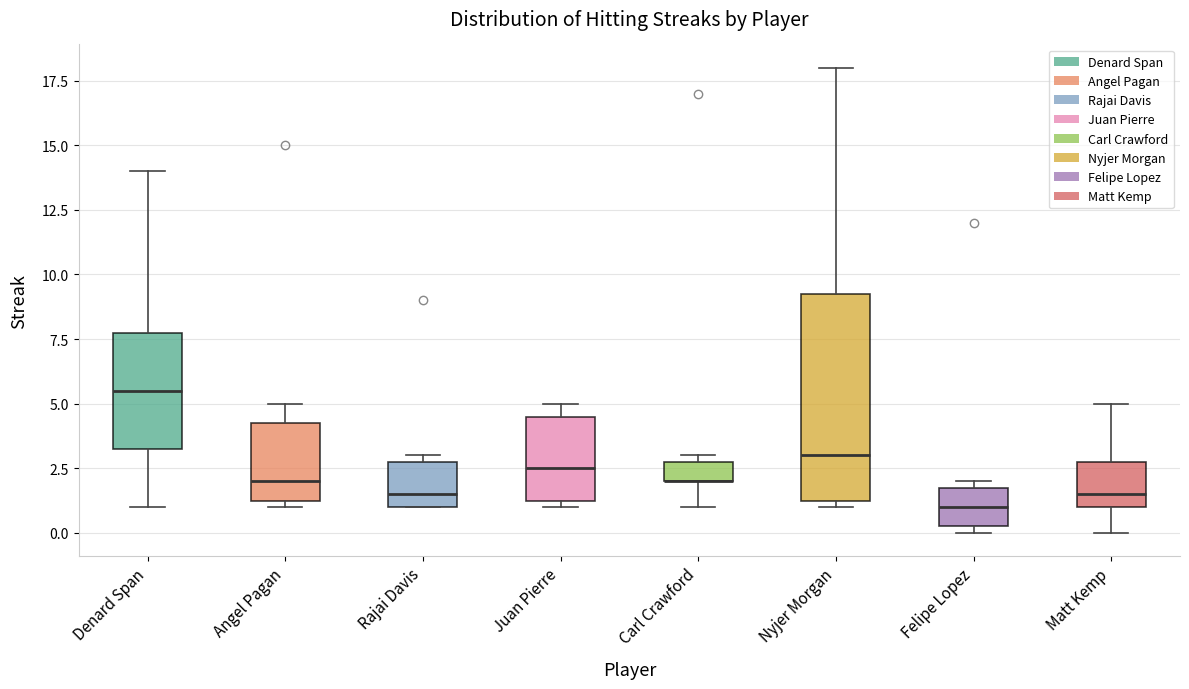

Where does the lower whisker of the box for Carl Crawford end on the y-axis? The values are not printed on the chart, so give them approximately, as read against the axis.

1.0